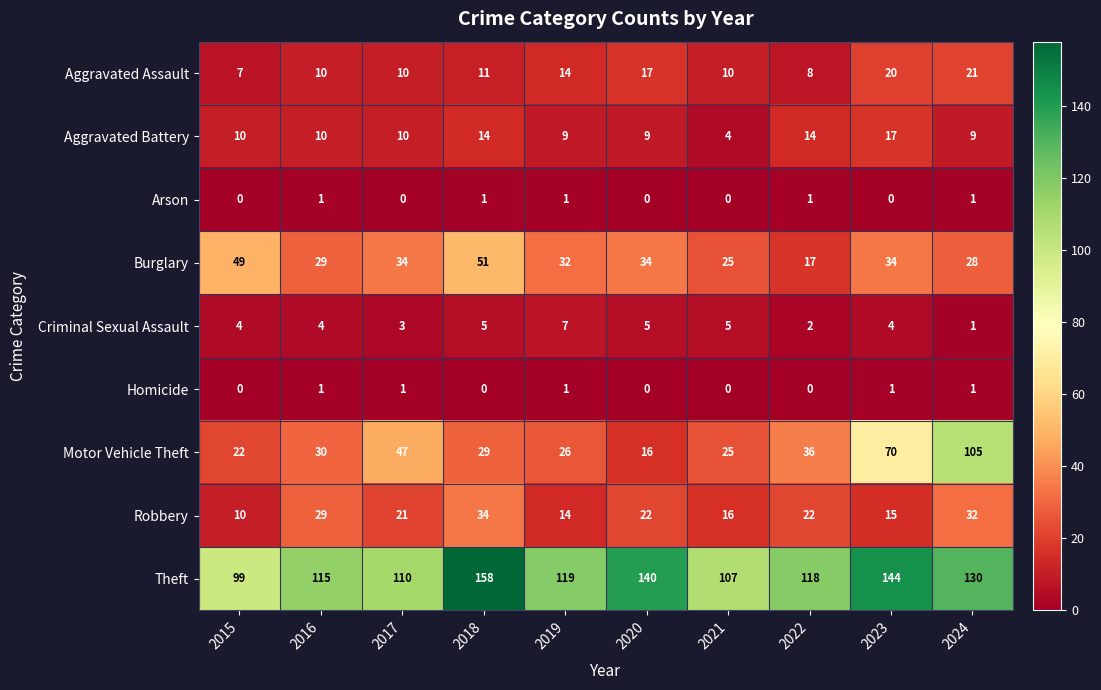

What value does the Burglary series have at 2018, to the nearest 10?

50